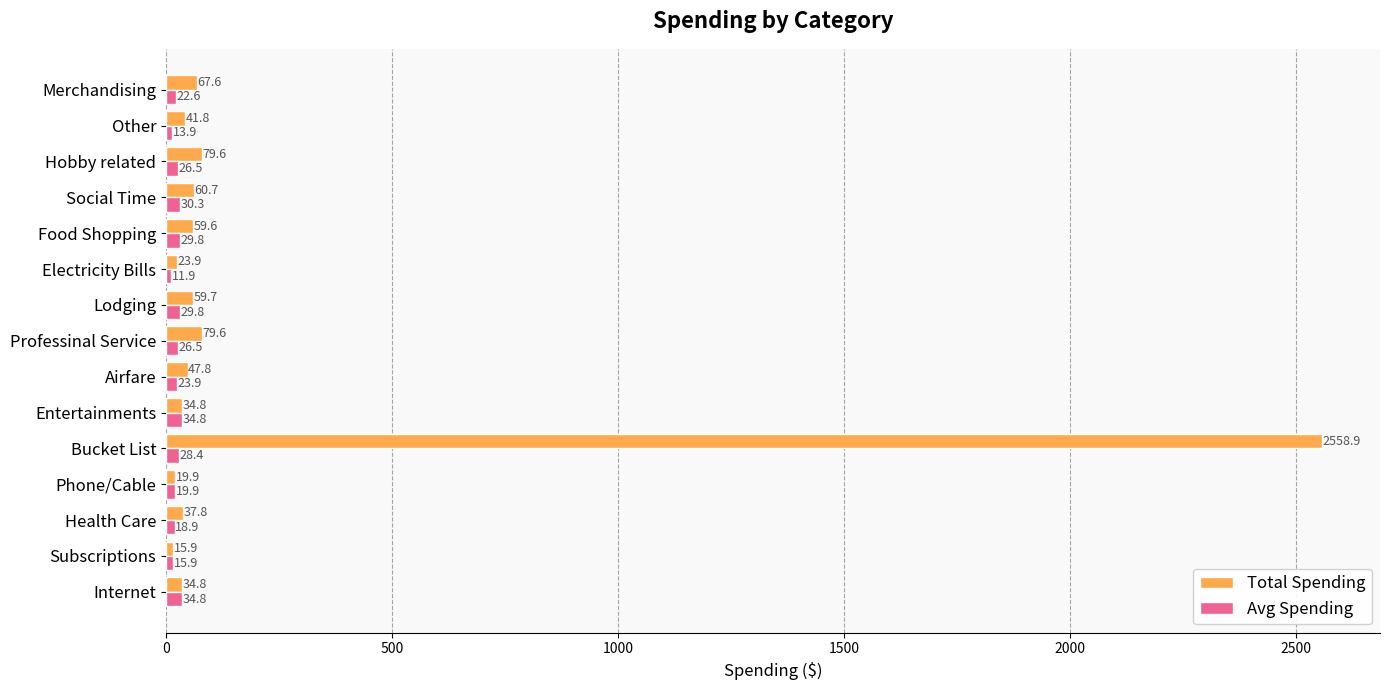

What is the sum of all Total Spending values?

3222.4